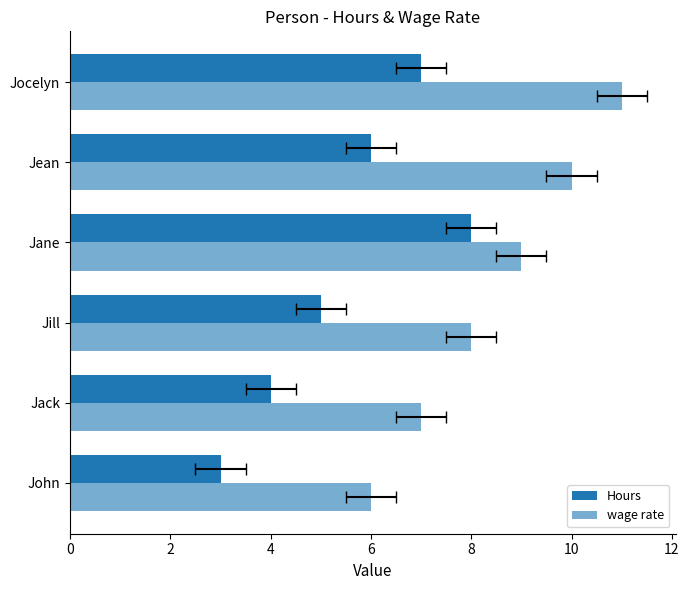

At how many categories does at least one series exceed 3?

6